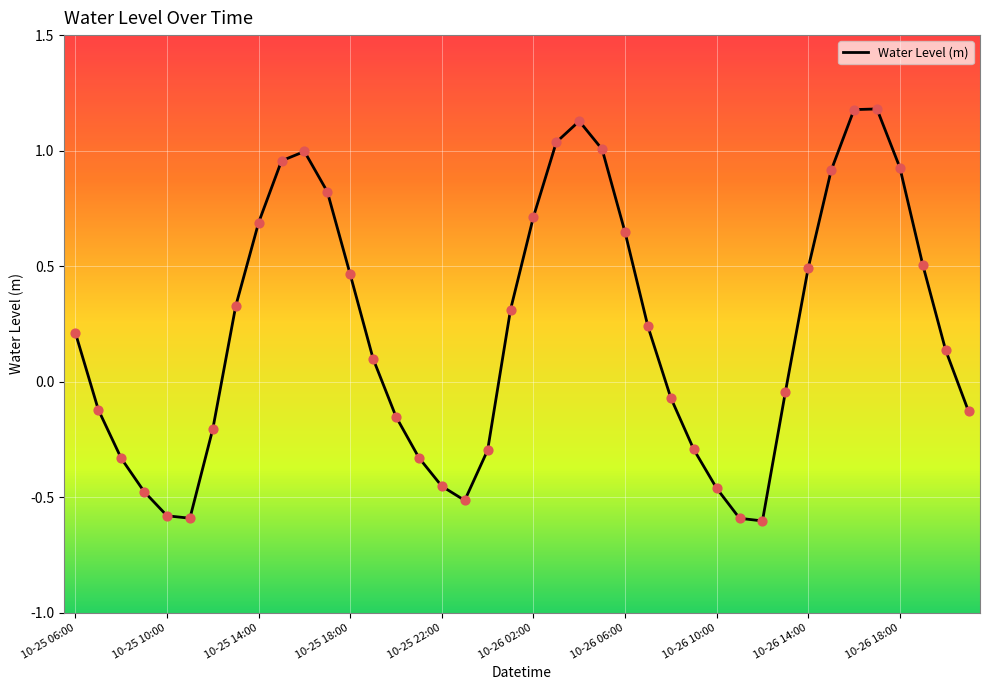

What is the maximum value shown in the chart?

1.2